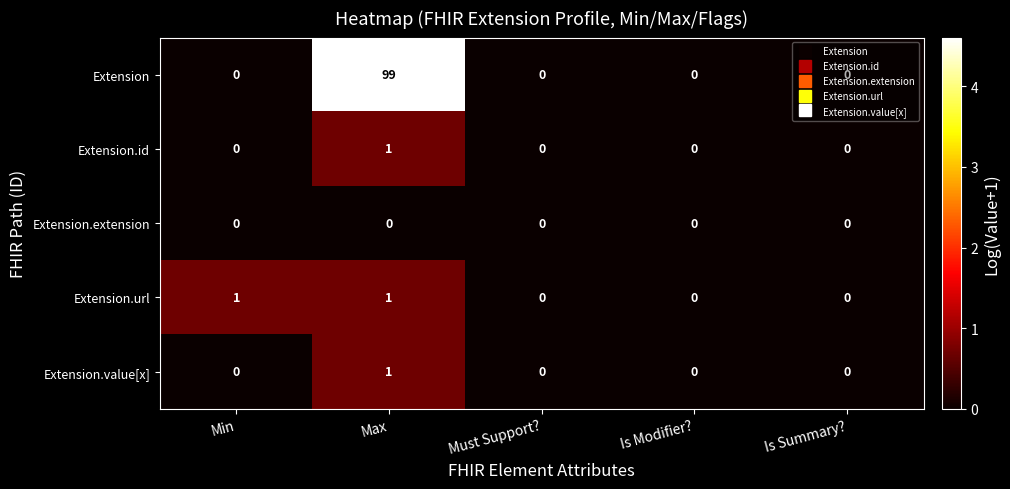

At which category is the sum across all series the highest?

Max